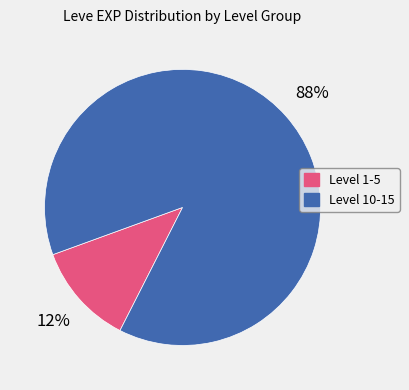

To the nearest percent, what is the average slice percentage?

50%